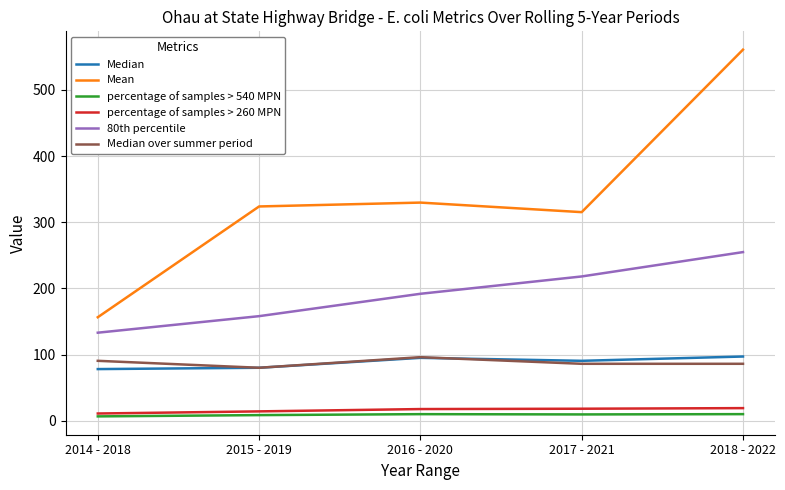

At how many categories does at least one series exceed 541?

1